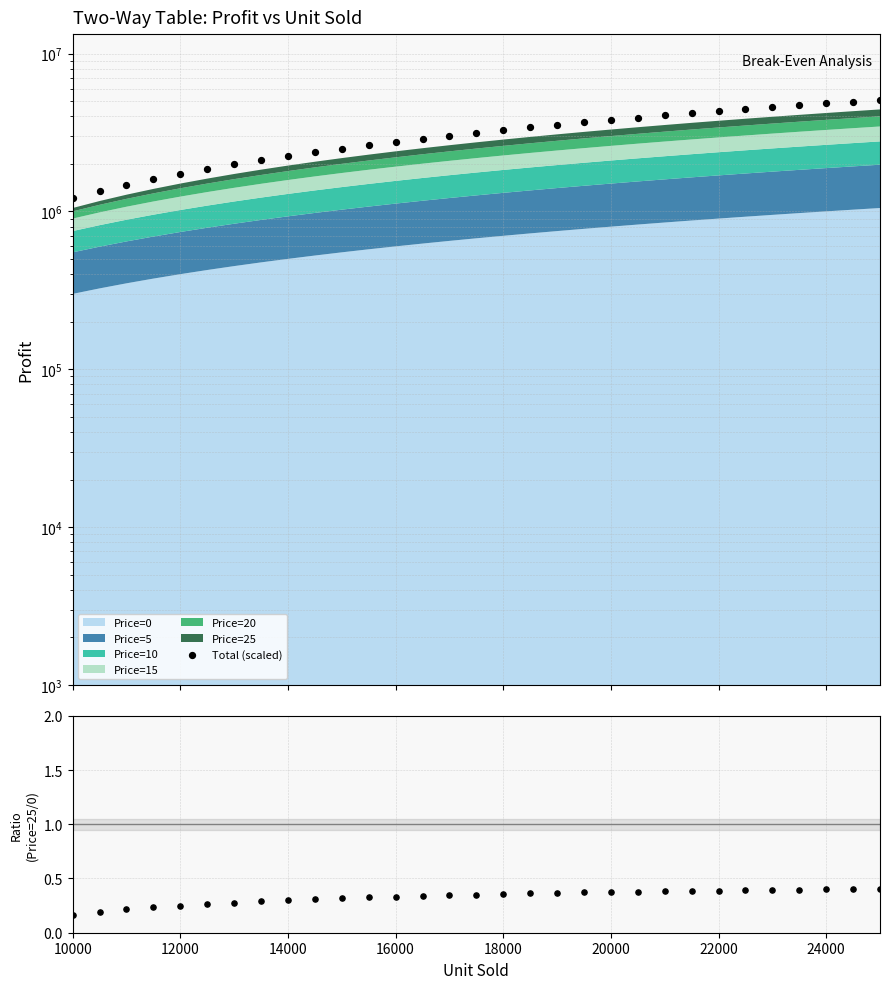

At how many categories does at least one series exceed 507772?

31